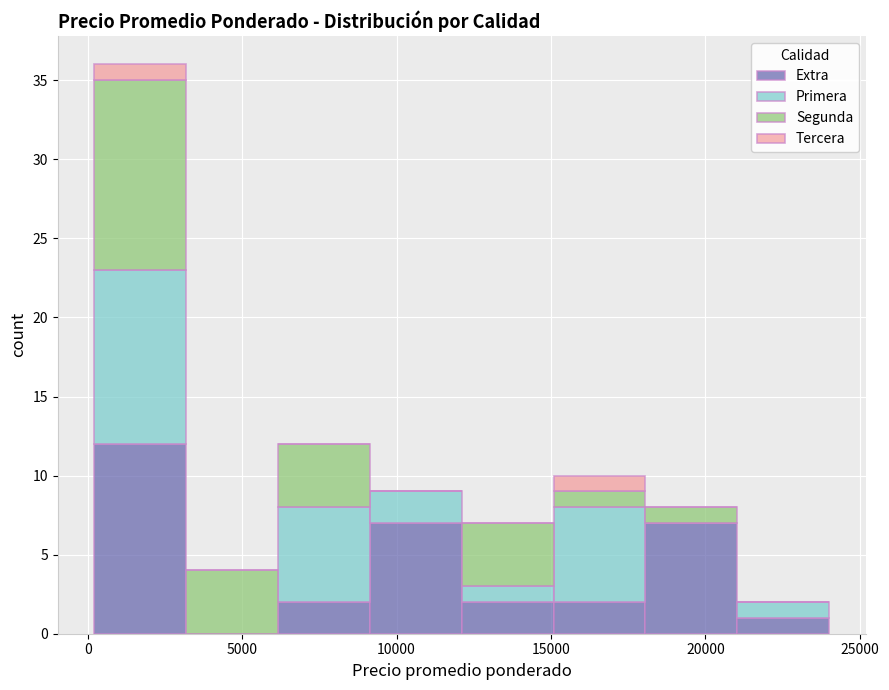

Which range on the x-axis has the tallest stacked bar (by total height)?

0 to 3000